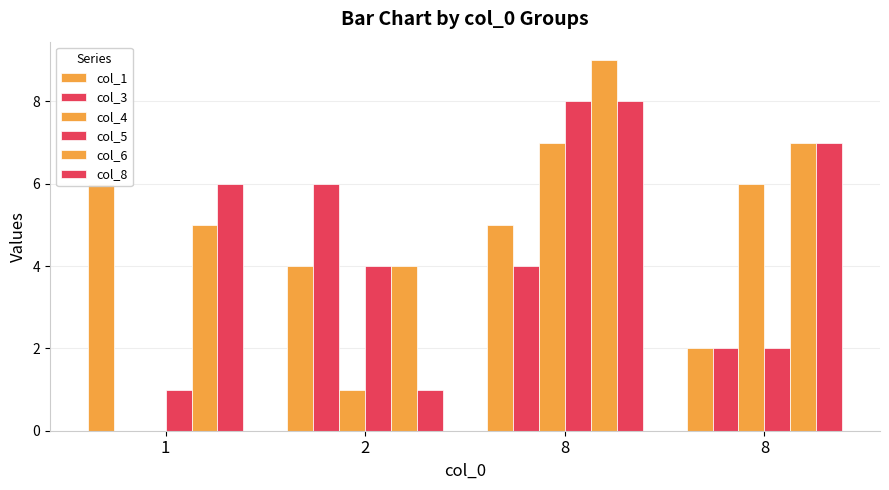

Is the value of col_8 at 2 greater than the value of col_3 at 2?

No